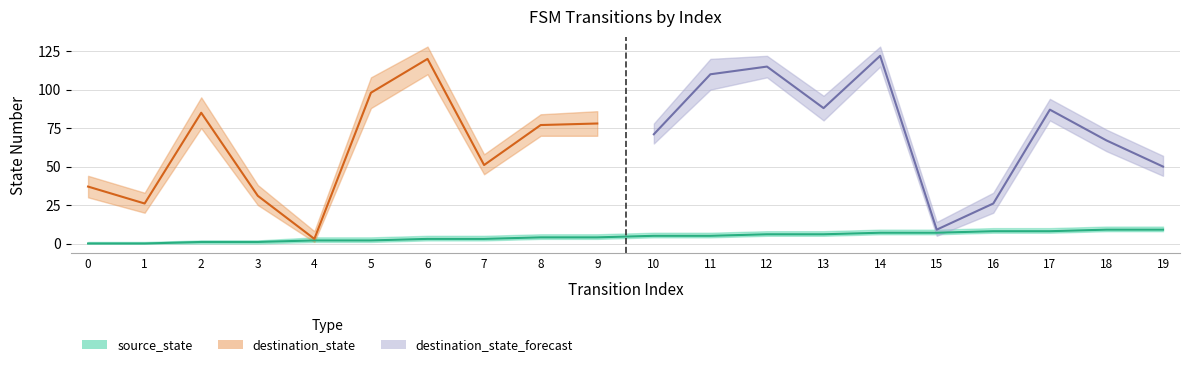

What is the difference between the maximum and minimum values in the destination_state_high series?

120